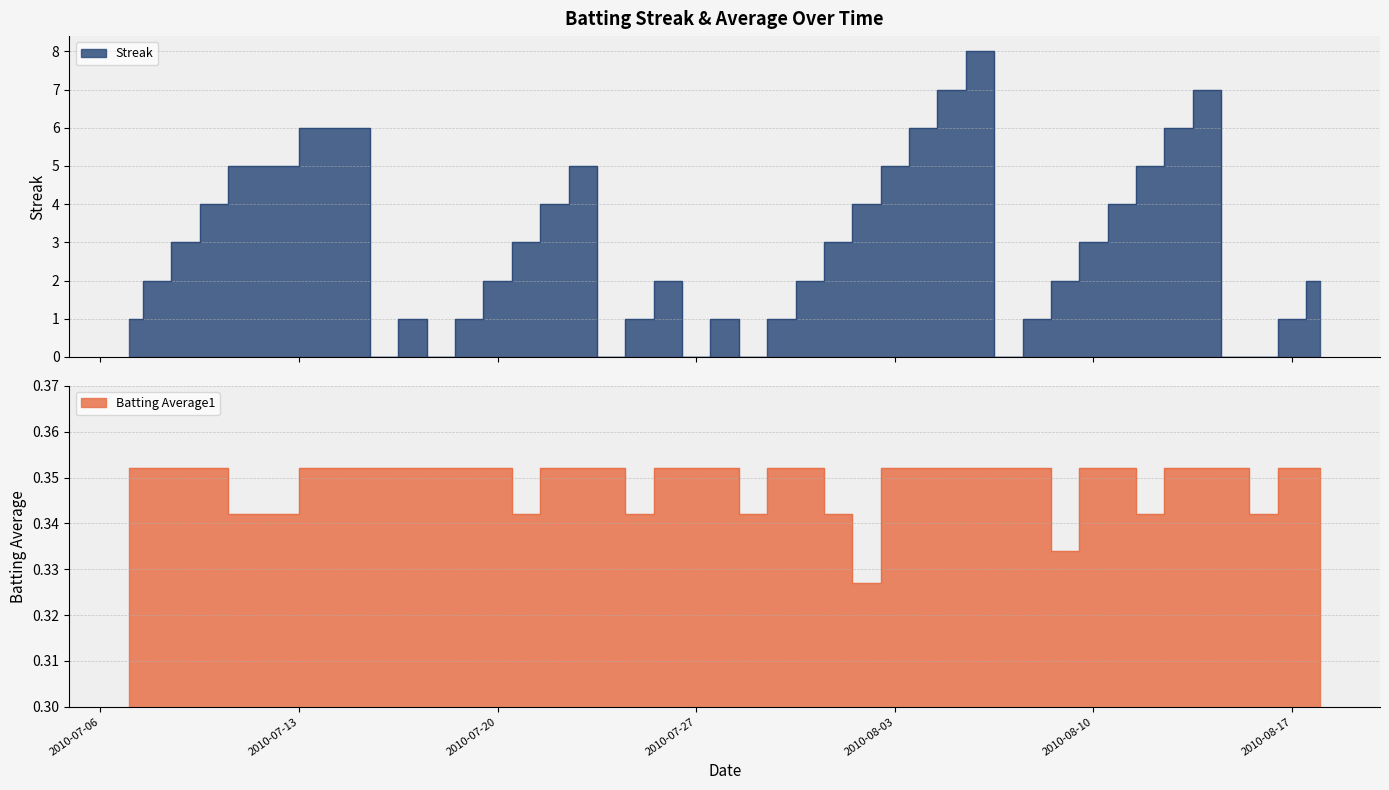

Rank the series by their average value, from highest to lowest.

Streak, Batting Average1